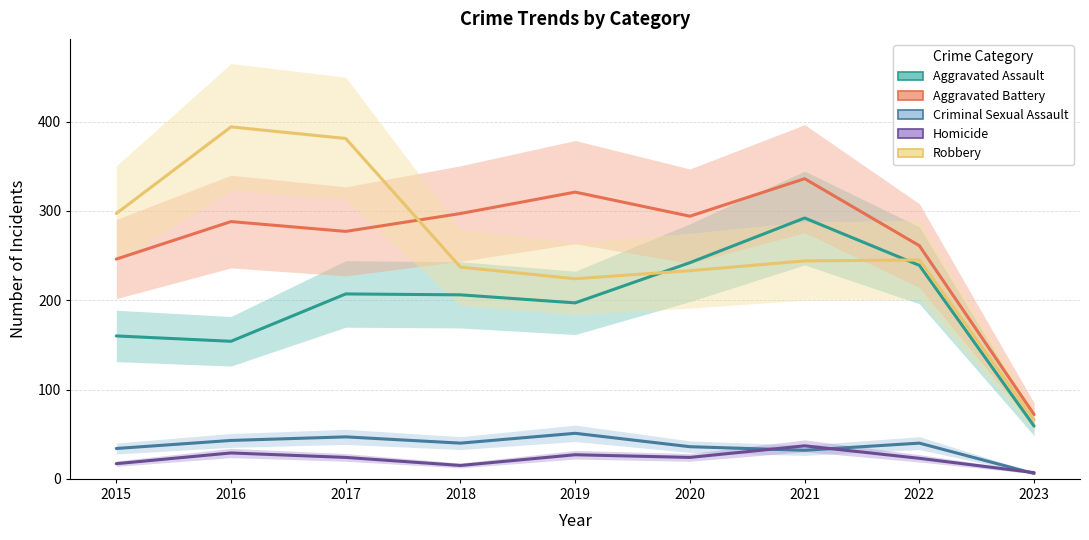

What is the value of the Criminal Sexual Assault point at the 5th from the left?

51